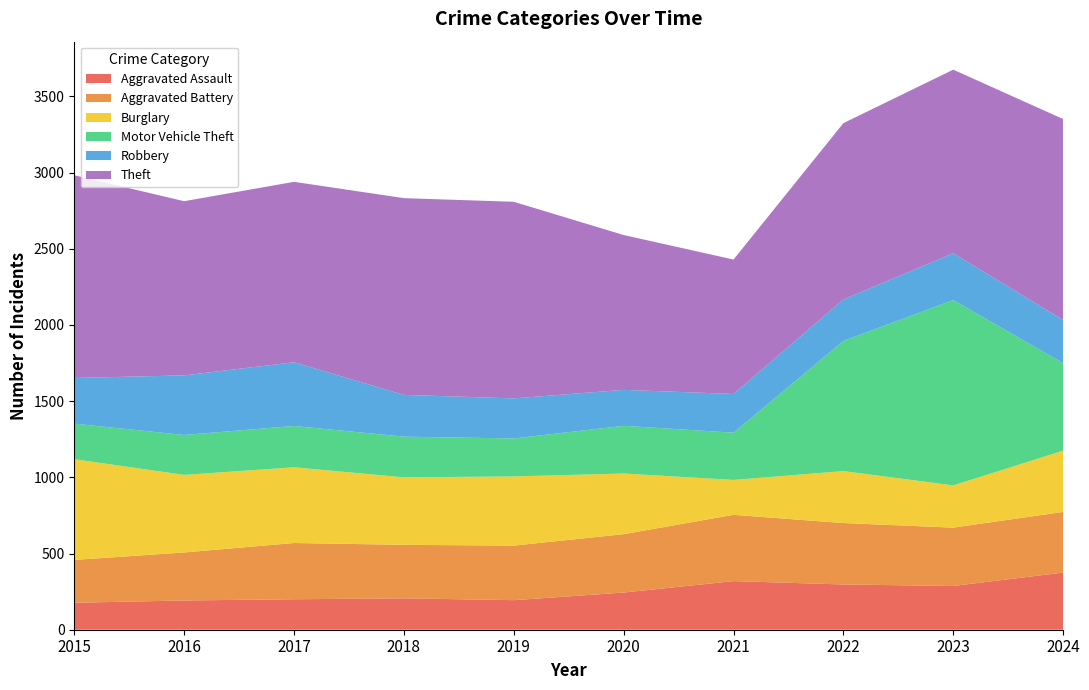

Reading right to left, extract all data points from this chart.

Aggravated Assault: 2024=375	2023=287	2022=297	2021=319	2020=244	2019=194	2018=206	2017=200	2016=192	2015=177
Aggravated Battery: 2024=398	2023=383	2022=403	2021=435	2020=383	2019=358	2018=351	2017=369	2016=315	2015=281
Burglary: 2024=402	2023=277	2022=341	2021=229	2020=398	2019=454	2018=443	2017=497	2016=509	2015=661
Motor Vehicle Theft: 2024=574	2023=1216	2022=854	2021=310	2020=313	2019=249	2018=267	2017=271	2016=262	2015=233
Robbery: 2024=283	2023=307	2022=272	2021=254	2020=236	2019=263	2018=274	2017=418	2016=391	2015=300
Theft: 2024=1319	2023=1205	2022=1157	2021=882	2020=1016	2019=1290	2018=1291	2017=1184	2016=1143	2015=1330